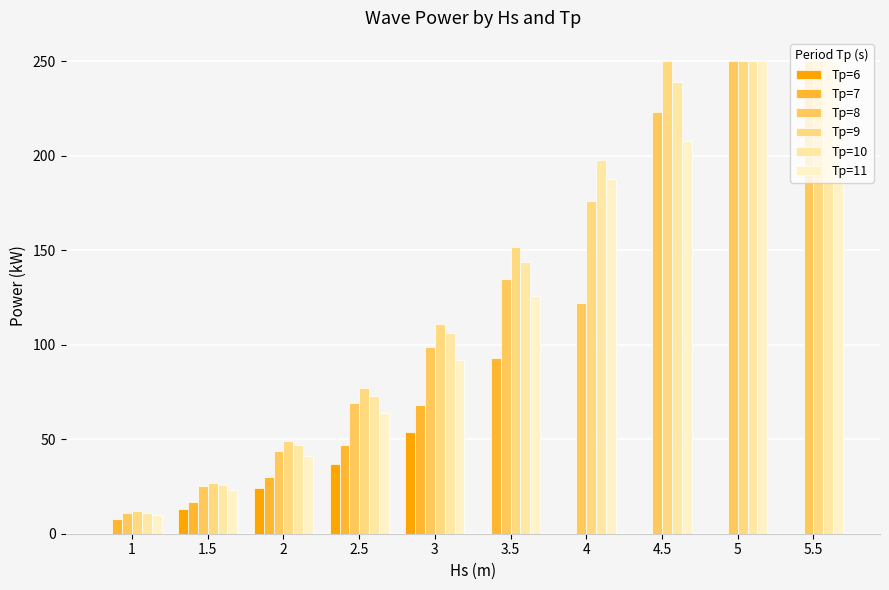

How many distinct data groups are displayed?

6